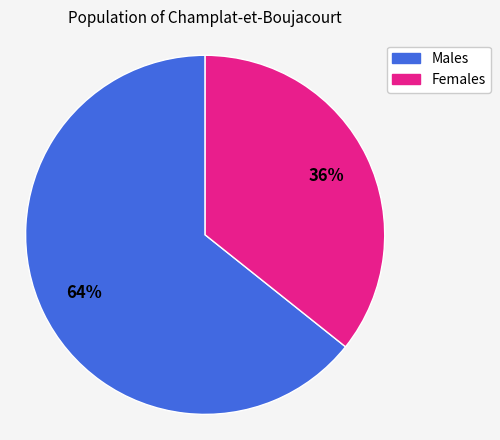

Is there a majority slice in this chart?

Yes